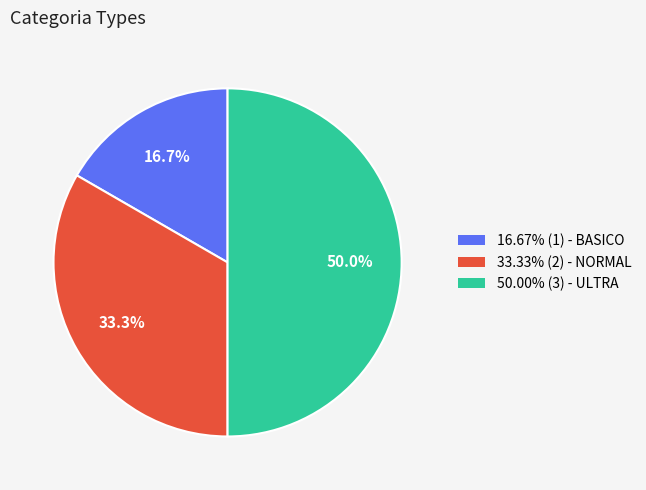

To the nearest percent, what is the average slice percentage?

33%